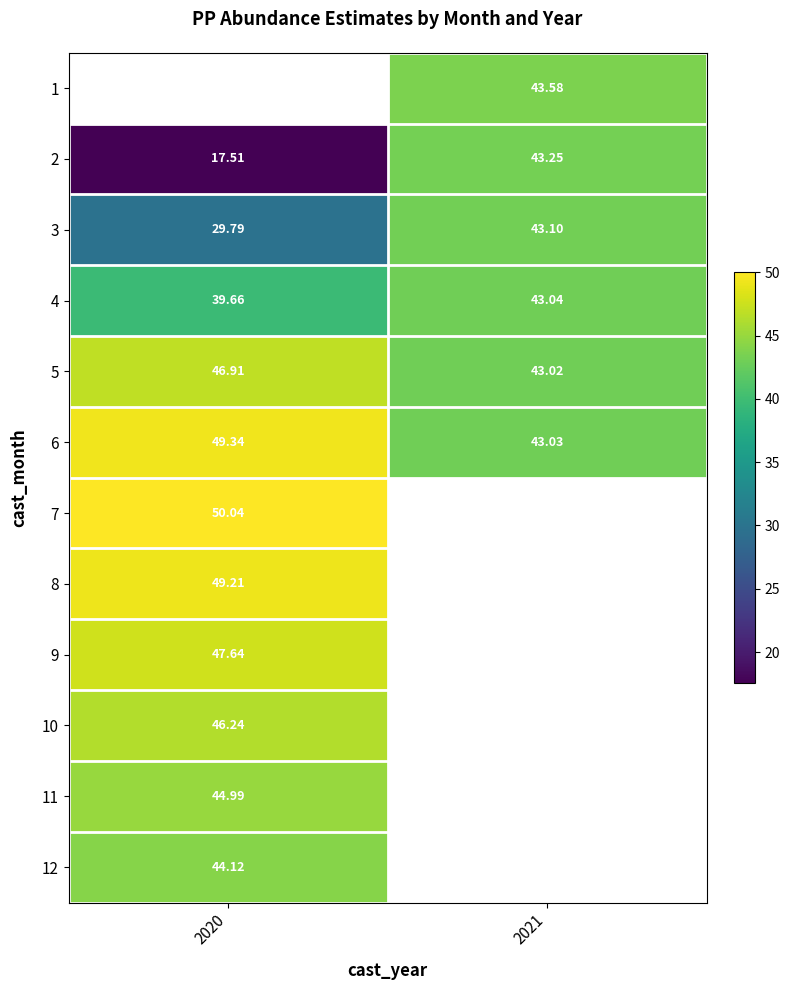

What is the minimum value for 4?

39.7